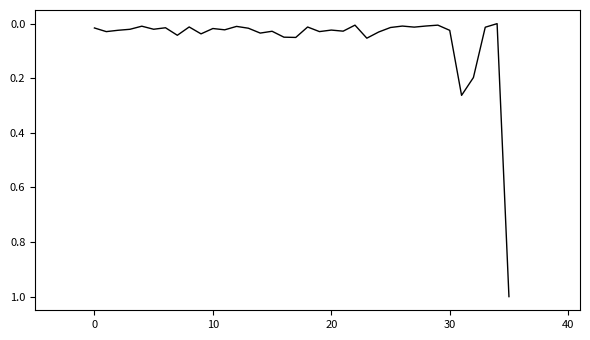

What is the difference between the maximum and minimum values?

1.0